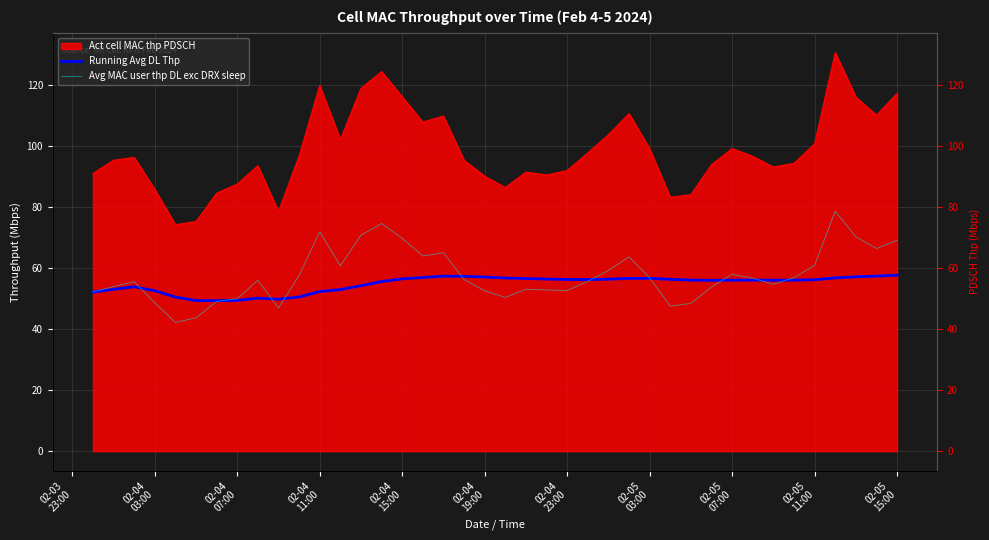

Count the number of categories in the chart.

40